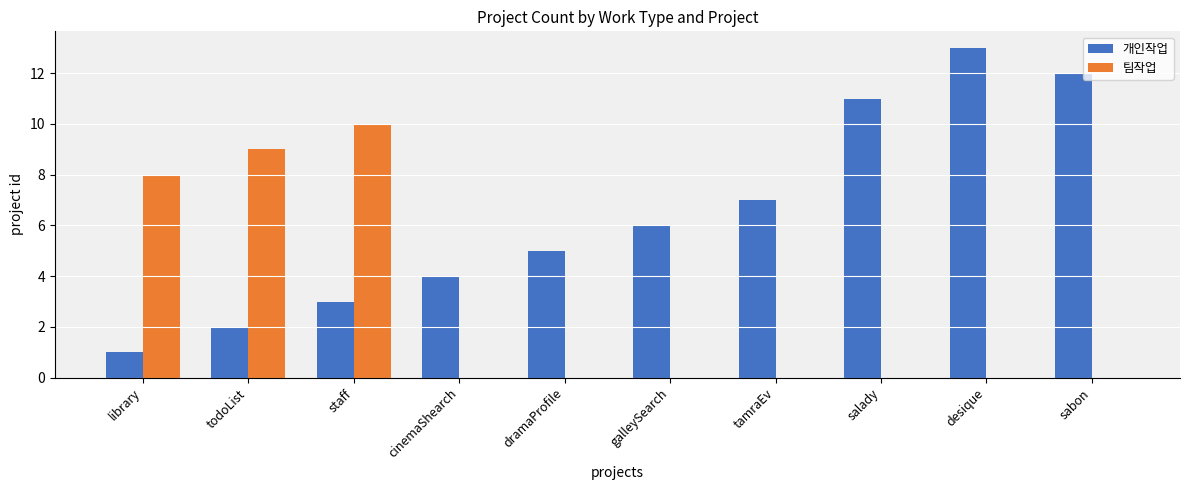

Reading right to left, what are all the values shown in this chart?

개인작업: sabon=12	desique=13	salady=11	tamraEv=7	galleySearch=6	dramaProfile=5	cinemaShearch=4	staff=3	todoList=2	library=1
팀작업: sabon=0	desique=0	salady=0	tamraEv=0	galleySearch=0	dramaProfile=0	cinemaShearch=0	staff=10	todoList=9	library=8